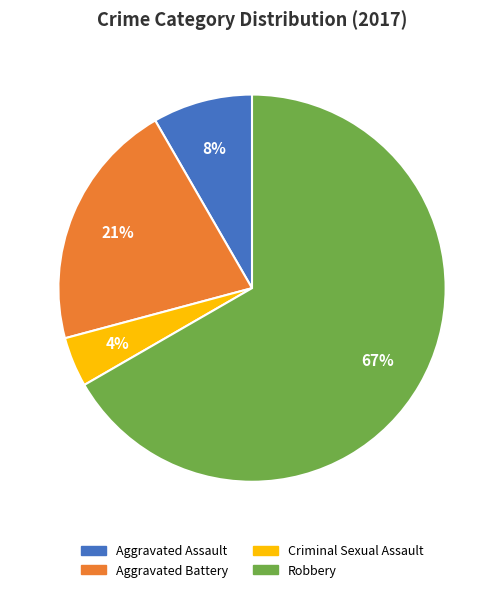

How many slices are in this pie chart?

4